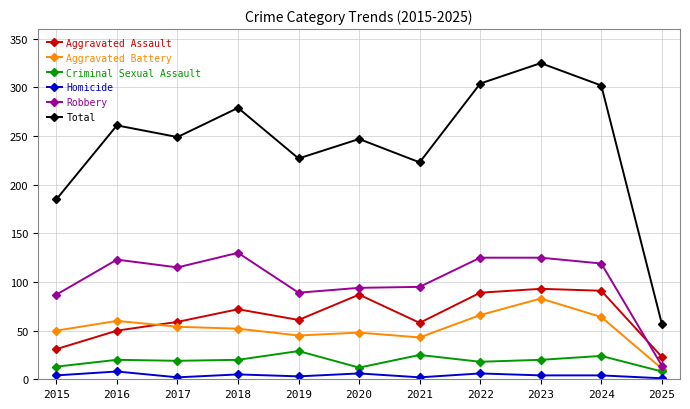

Which series has the largest total across all categories?

Total